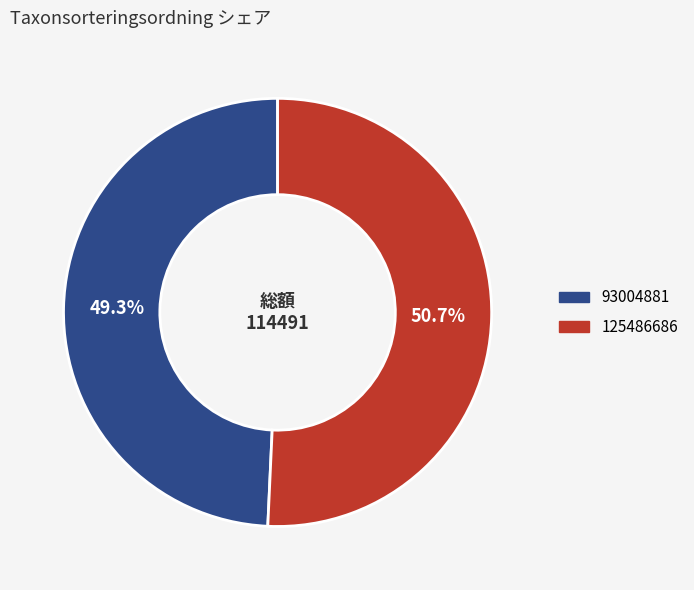

Combined, do 125486686 and 93004881 account for over 50%?

Yes